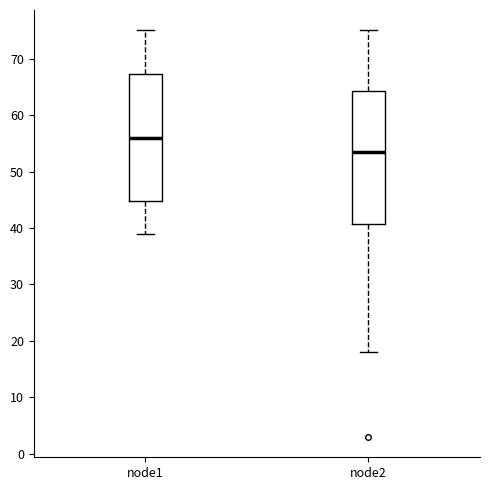

Reading left to right, read every box against the y-axis: the position of its median line, the range the box covers, and the ends of its whiskers. The values are not printed on the chart, so give them approximately, as read against the axis.

node1: median 56, box 45 to 67, whiskers 39 to 75
node2: median 54, box 41 to 64, whiskers 18 to 75